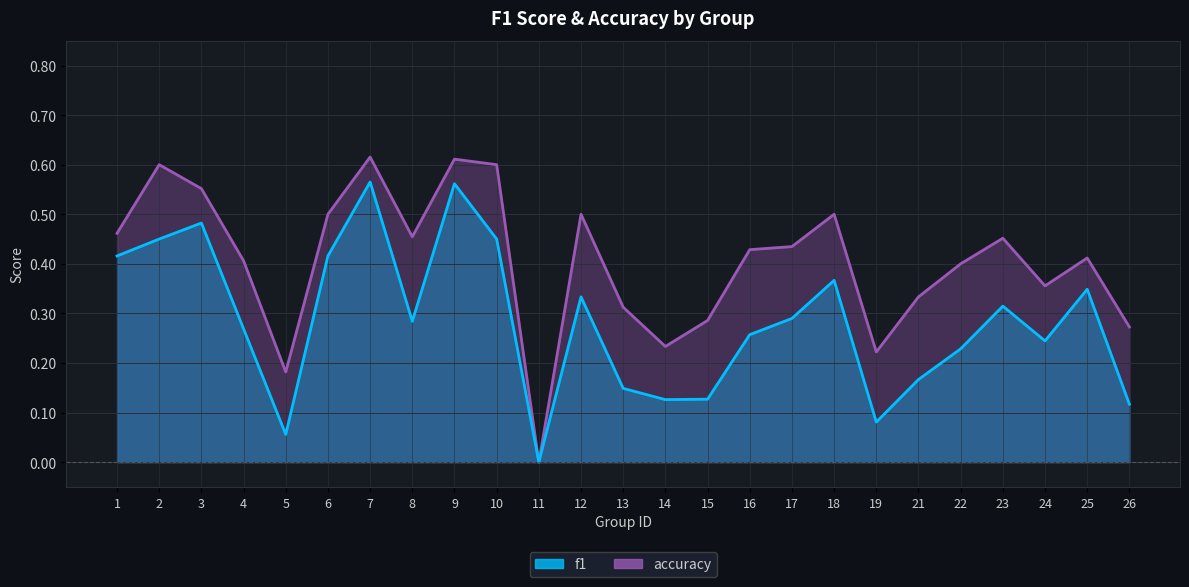

True or false: f1 and accuracy cross at least once.

False